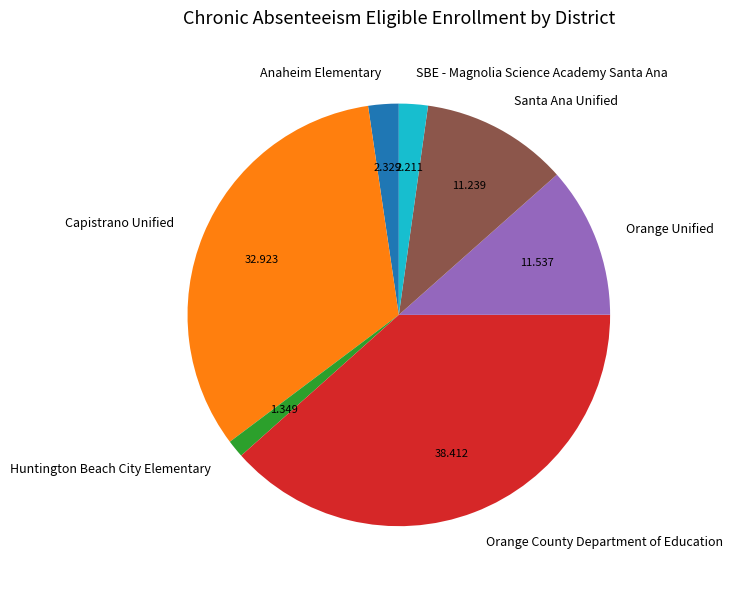

Does Capistrano Unified represent more than half of the total?

No